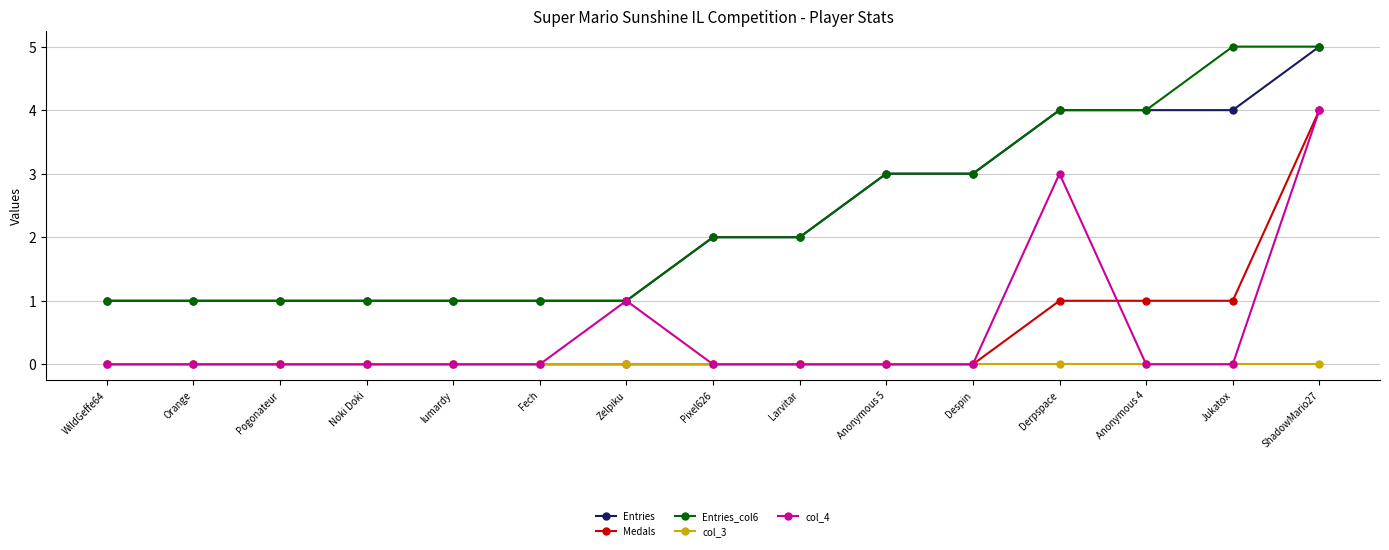

What is the label of the 9th point from the left?

Larvitar